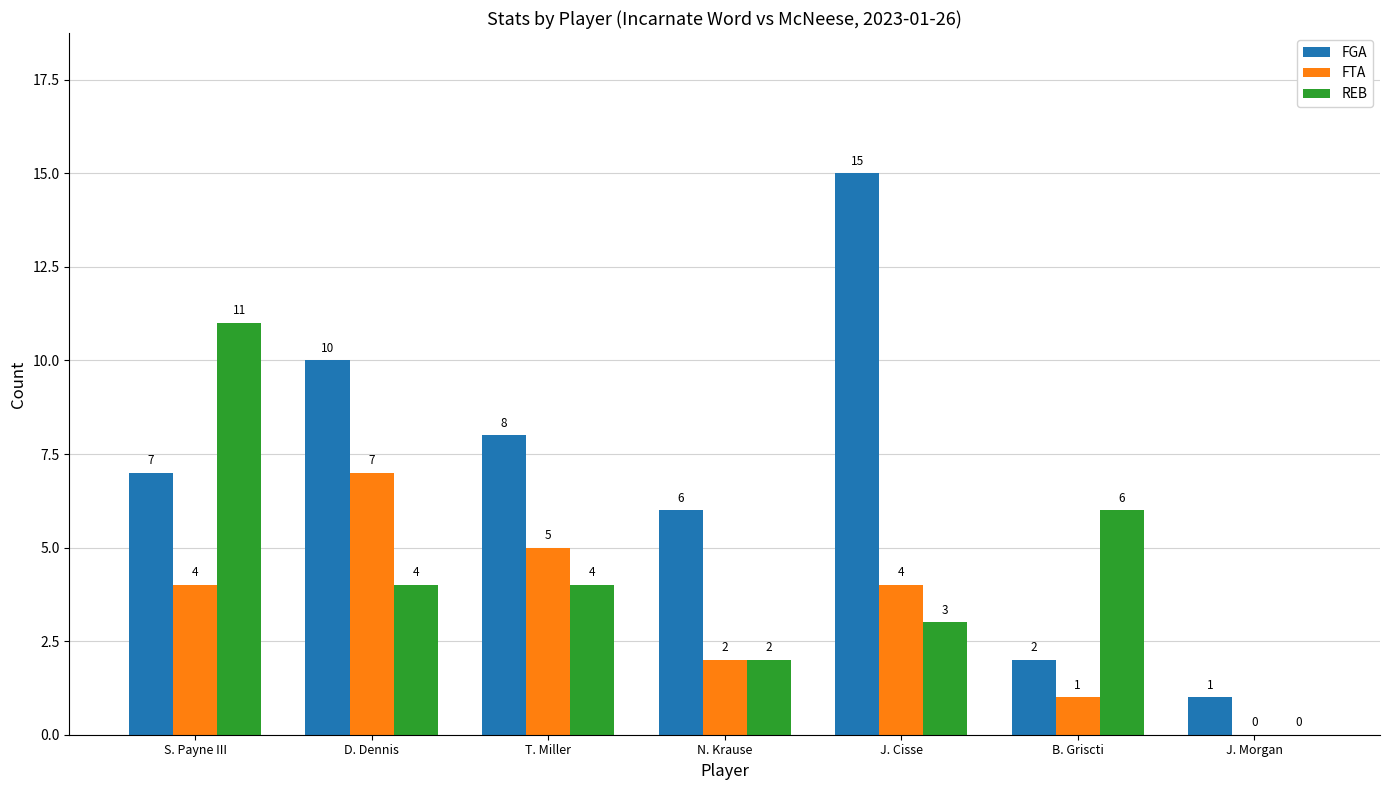

The FGA series shows 1 at J. Morgan. True or false?

True